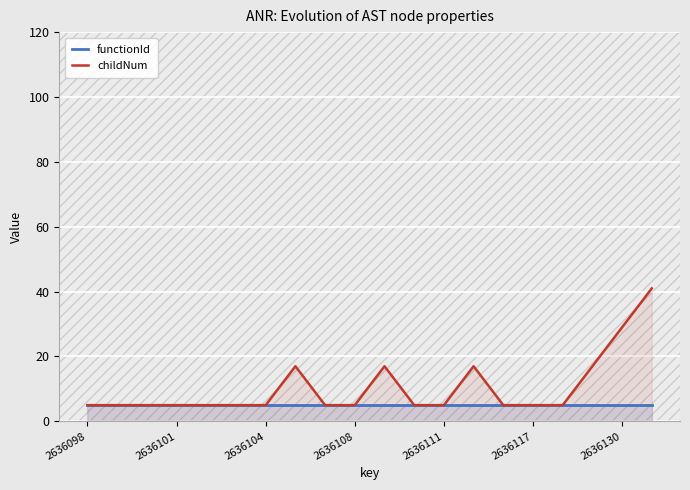

What is the maximum value for childNum?

41